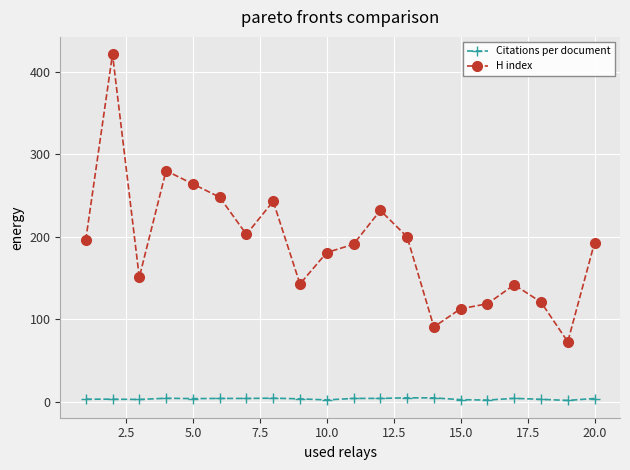

List the series in order of their peak value, highest first.

H index, Citations per document